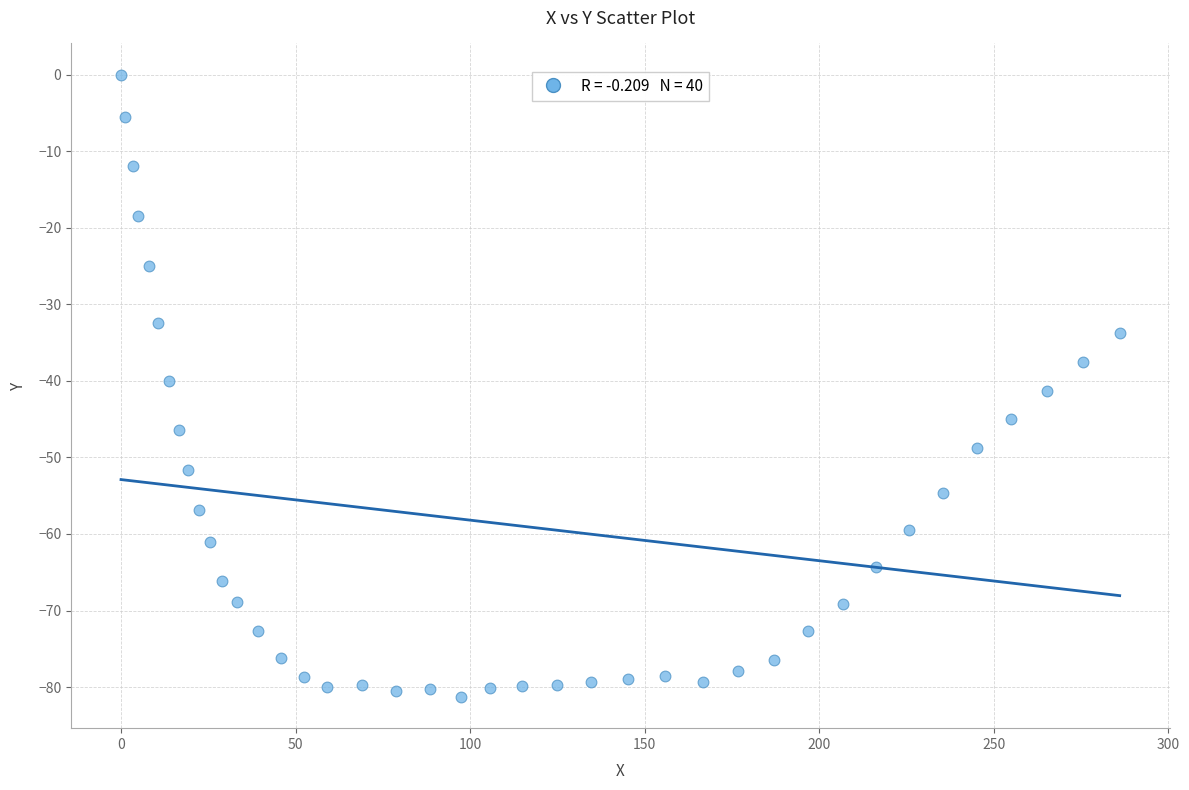

What is the range of X values (max minus min)?

286.1